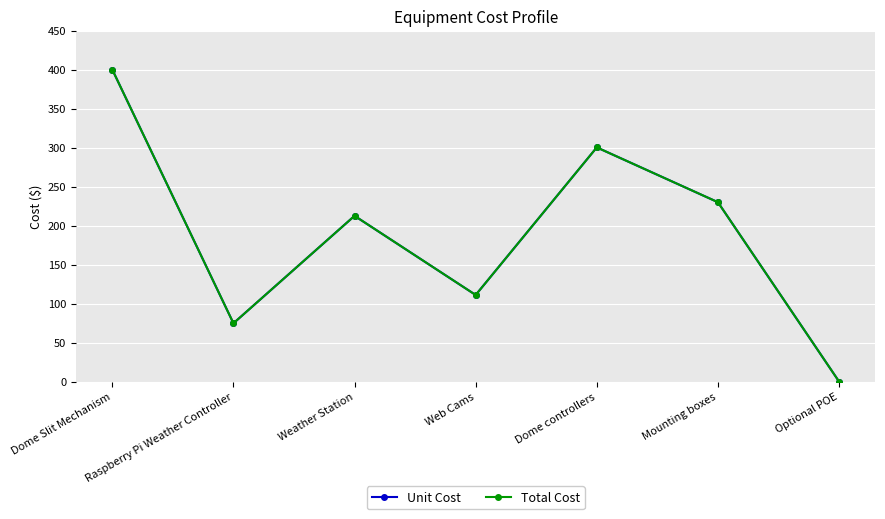

Is this an area chart (filled region under the line)?

No